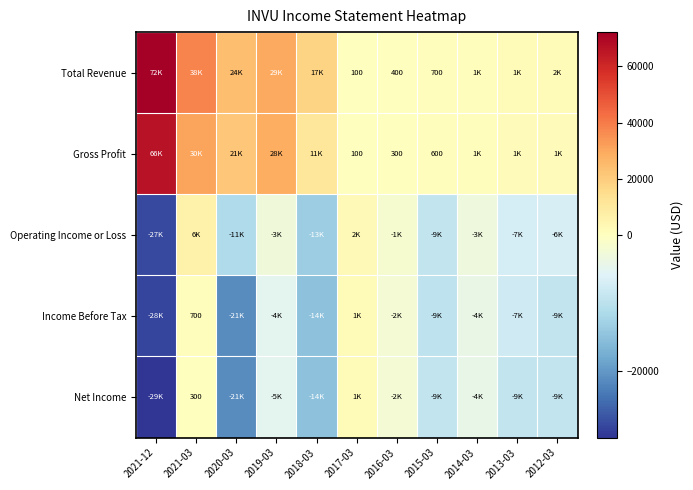

The value of Net Income at 2021-03 is 199. True or false?

False